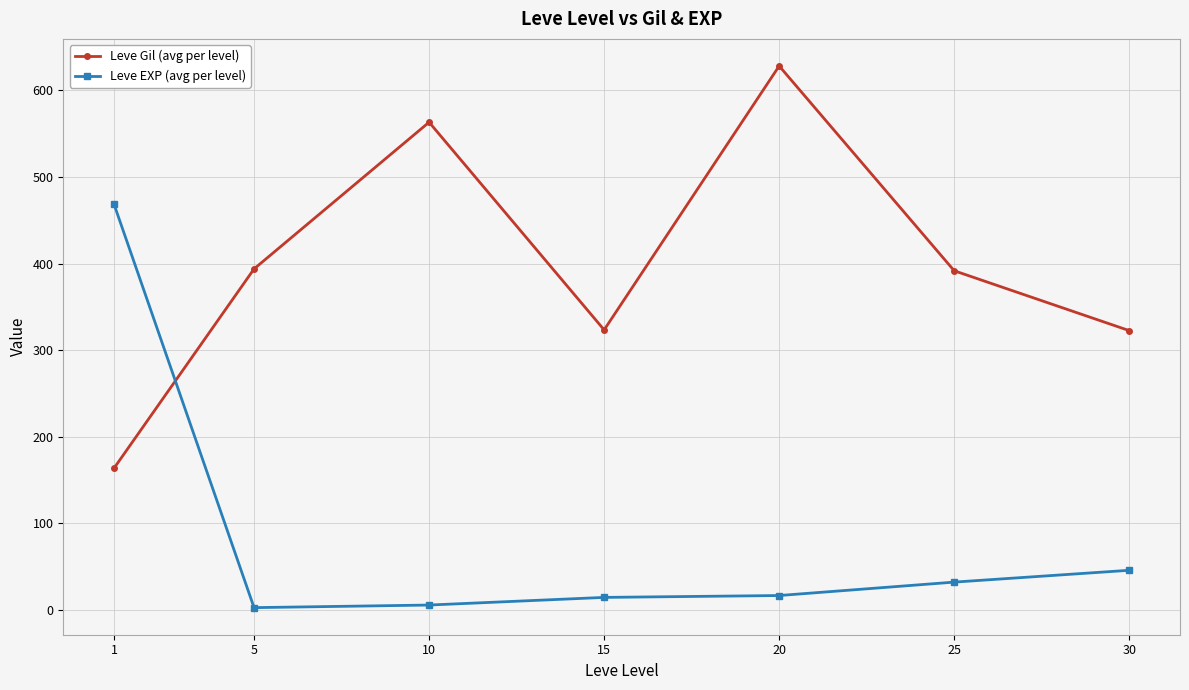

How many lines are shown in the chart?

2